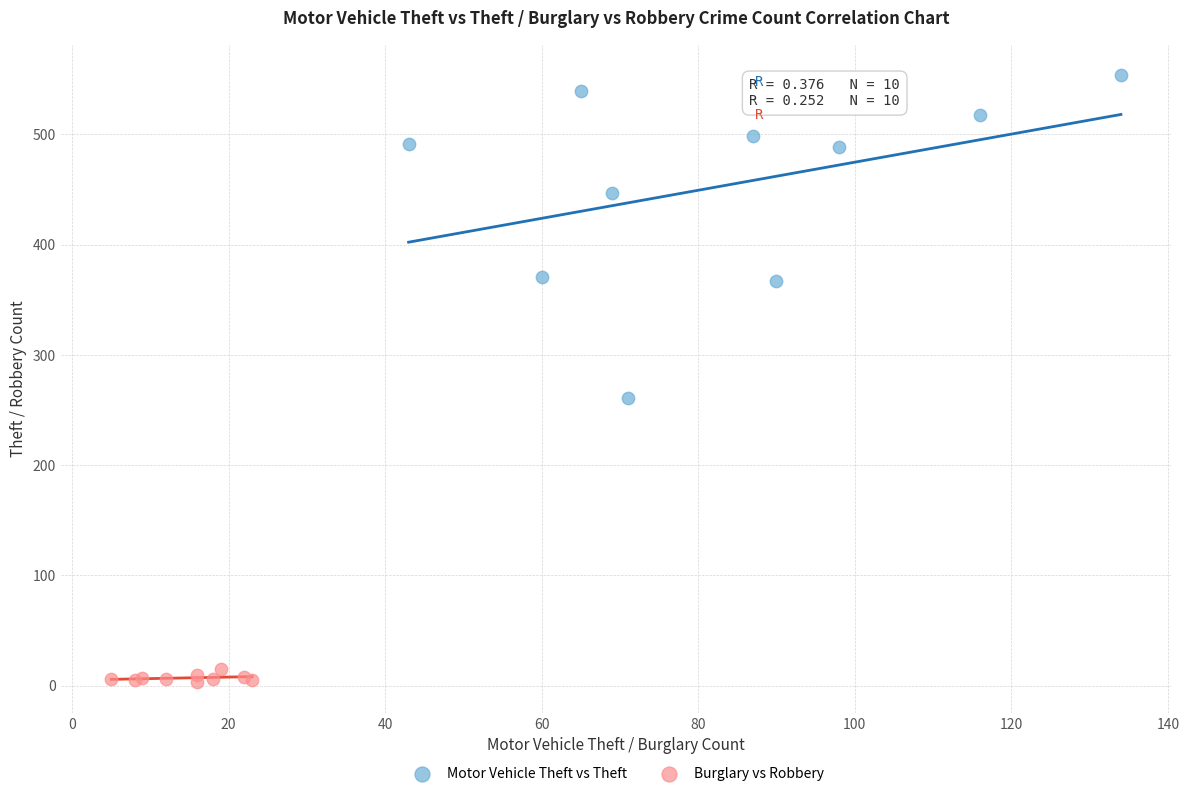

Which series has the widest spread of Y values?

Motor Vehicle Theft vs Theft